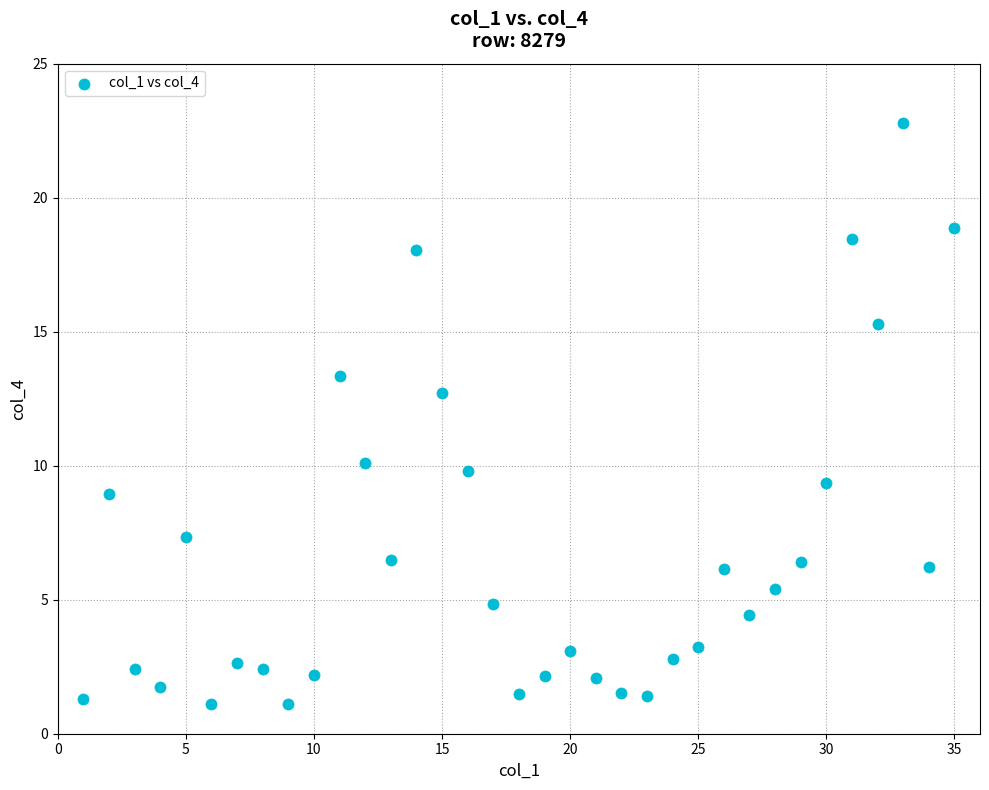

What Y value in the scatter plot is closest to 11?

10.1